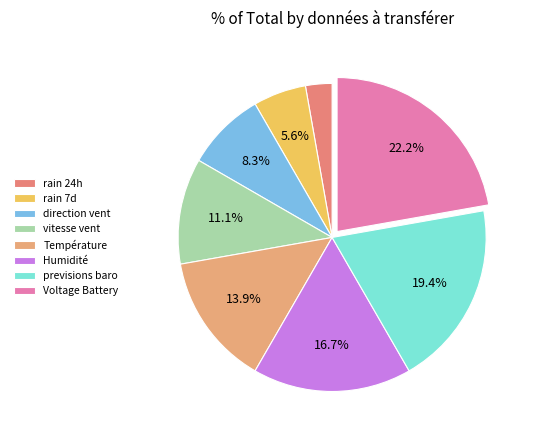

What is the ratio of the value at rain 24h to the value at Voltage Battery?

0.1